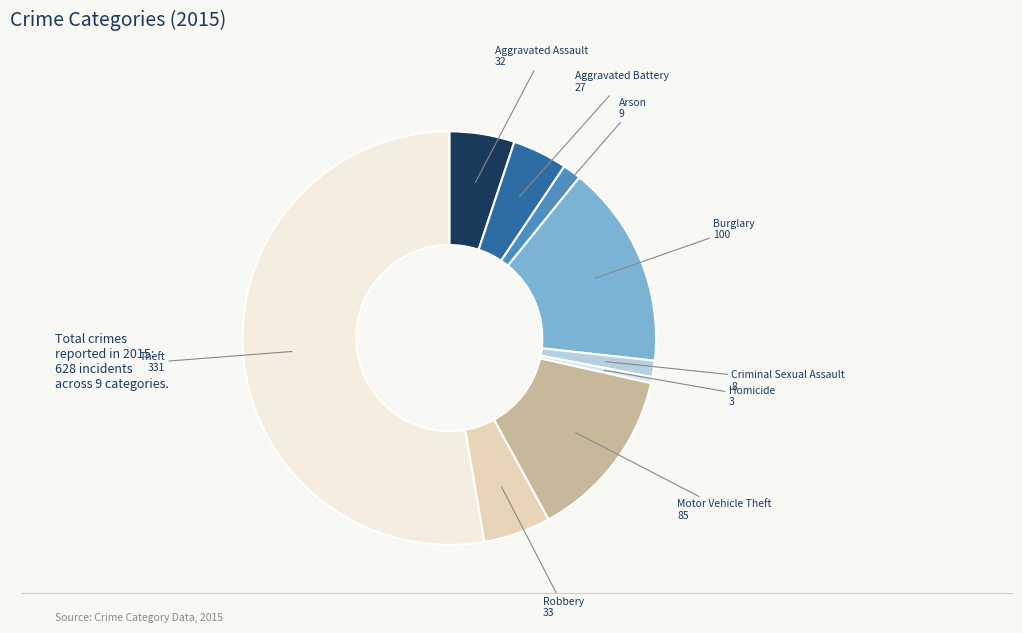

Does any single category account for the majority?

Yes